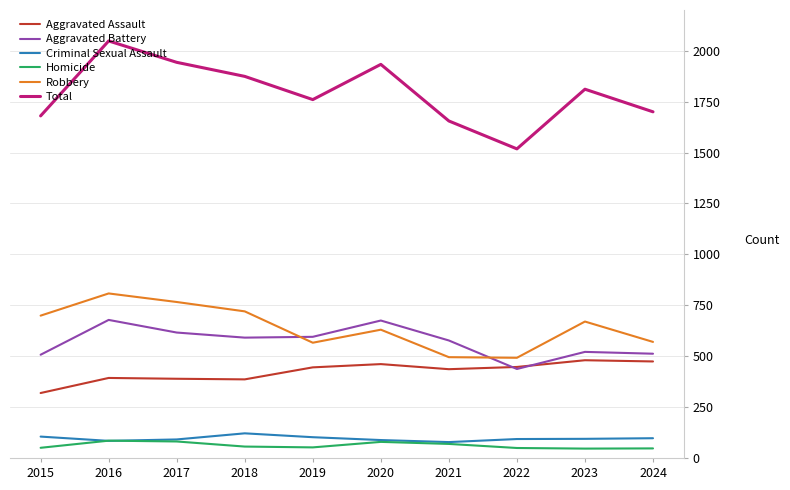

What is the difference between the highest and lowest values at 2019?

1708